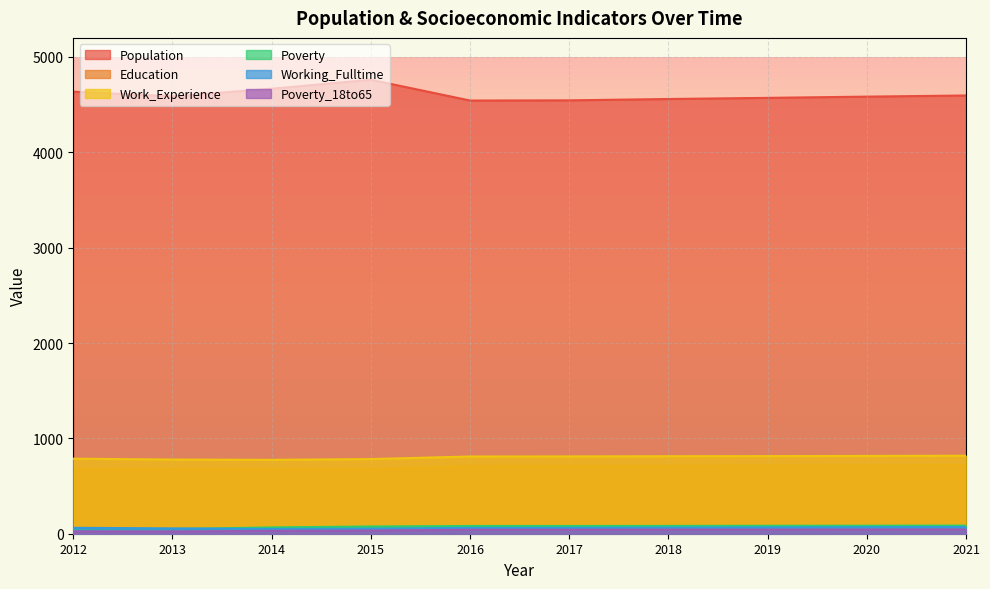

List the labels in order of Poverty_18to65 value, largest first.

2021, 2020, 2018, 2019, 2016, 2017, 2015, 2014, 2012, 2013